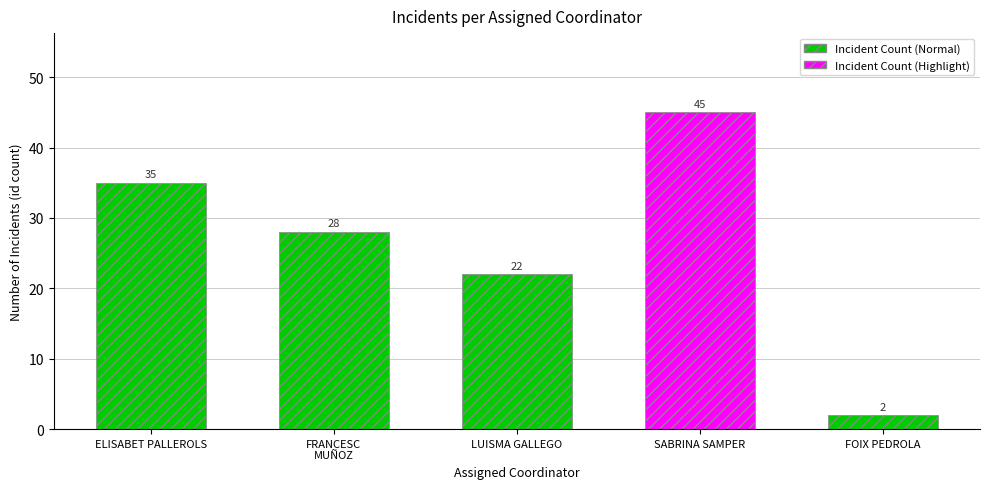

At which category does the chart reach its minimum across all series?

FOIX PEDROLA